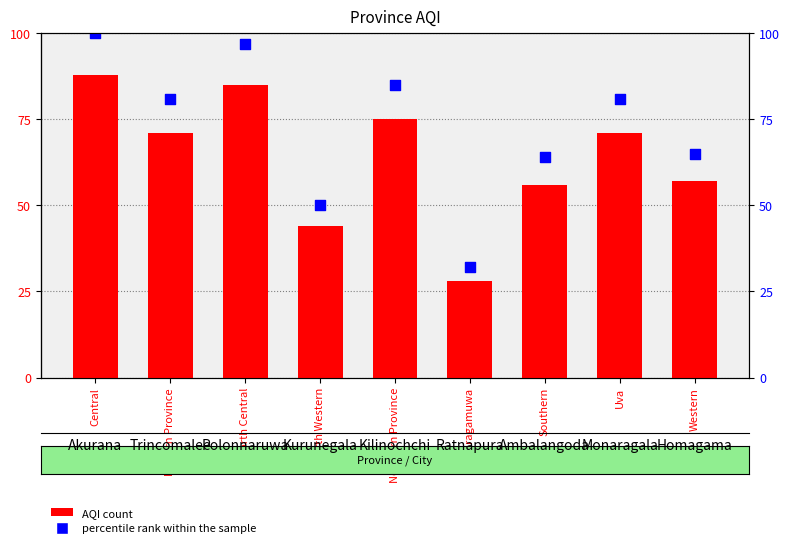

What is the total value across all series at North Western?

94